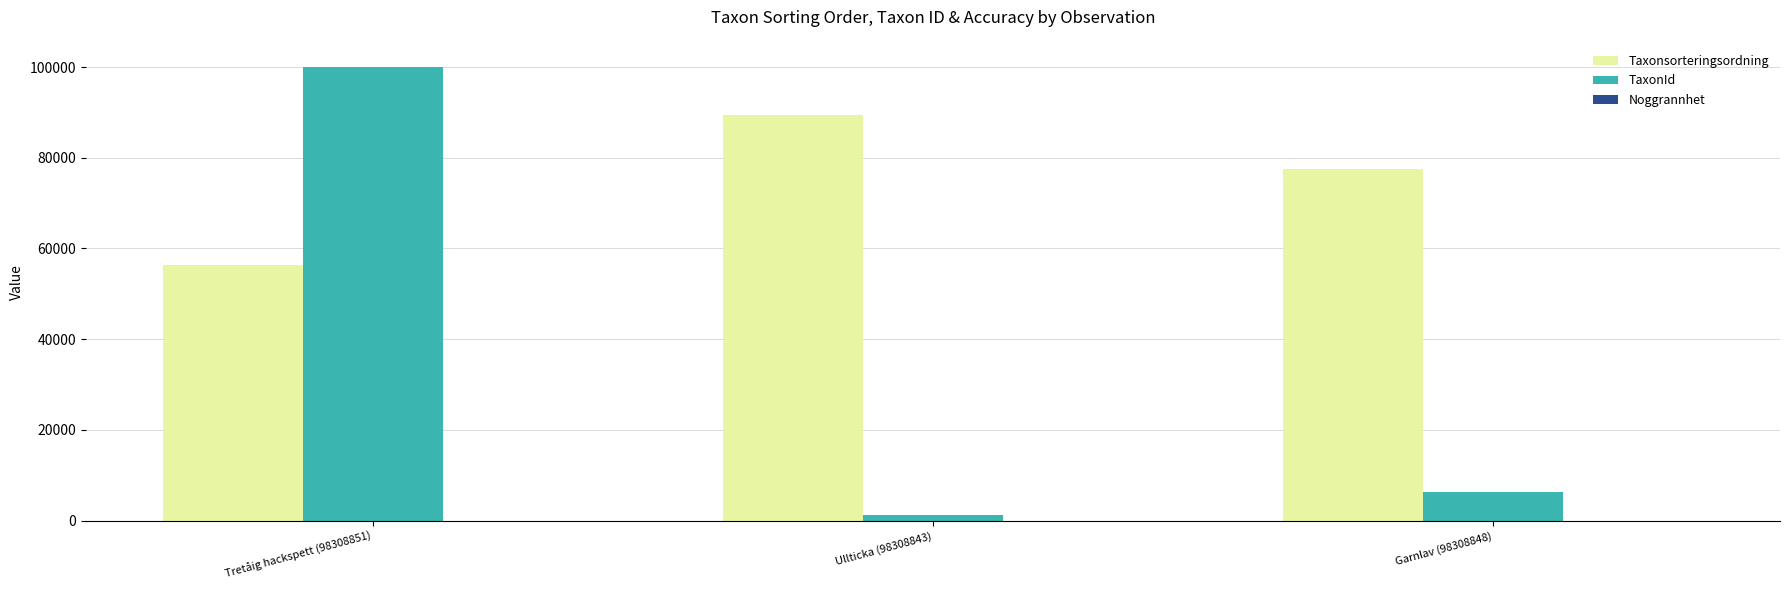

Are the bars horizontal?

No